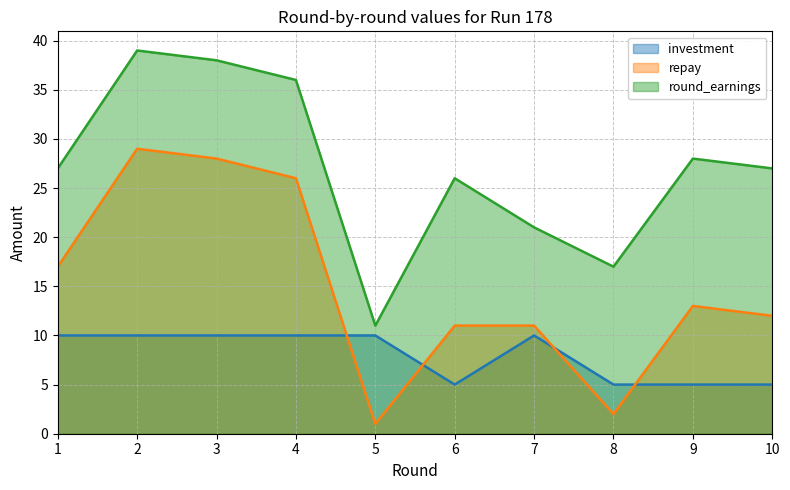

Between 1 and 3, which series saw the biggest shift?

repay